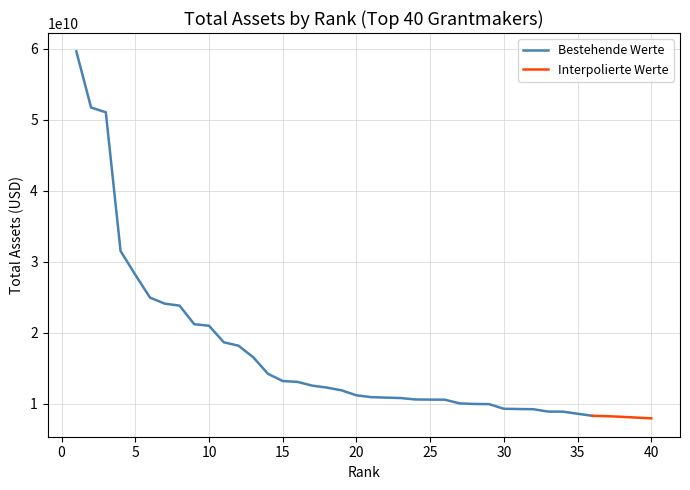

How many values are below 11216781000?

20